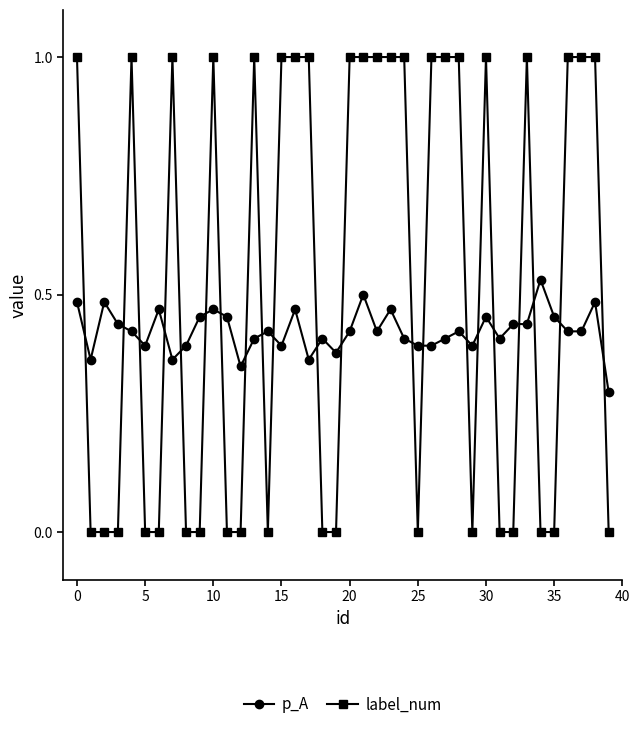

List the series in order of their peak value, highest first.

label_num, p_A